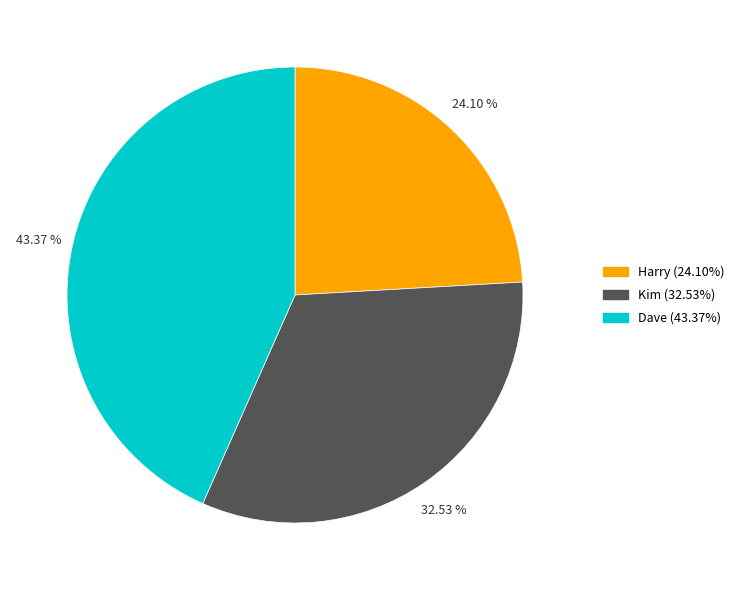

To the nearest percent, what is the difference between the Kim and Dave slice percentages?

11%